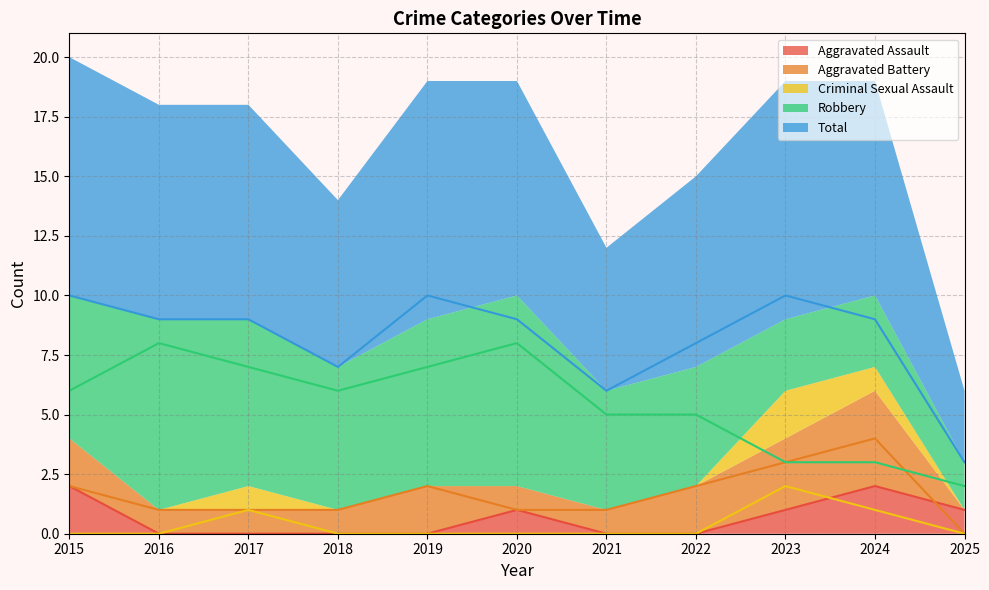

True or false: Aggravated Assault has a value of 1 at 2023.

True